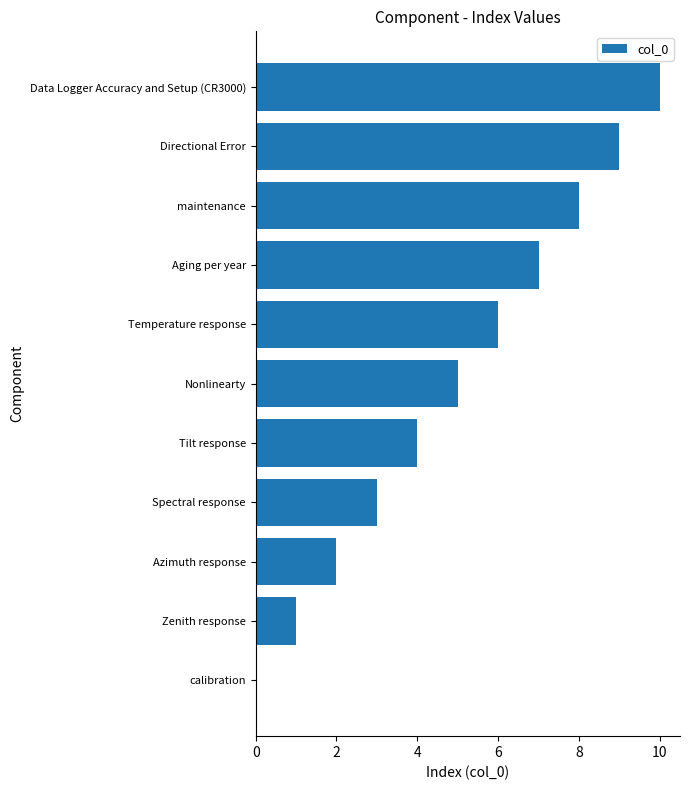

What is the sum of all values?

55